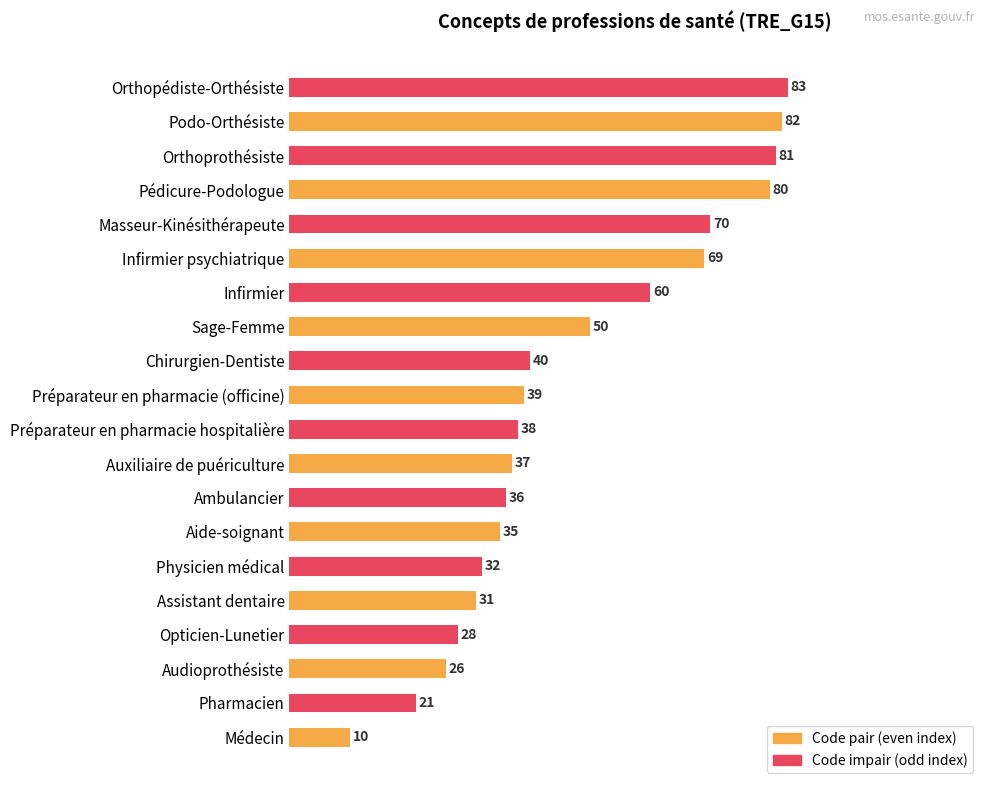

What is the approximate value at Pharmacien?

21.0